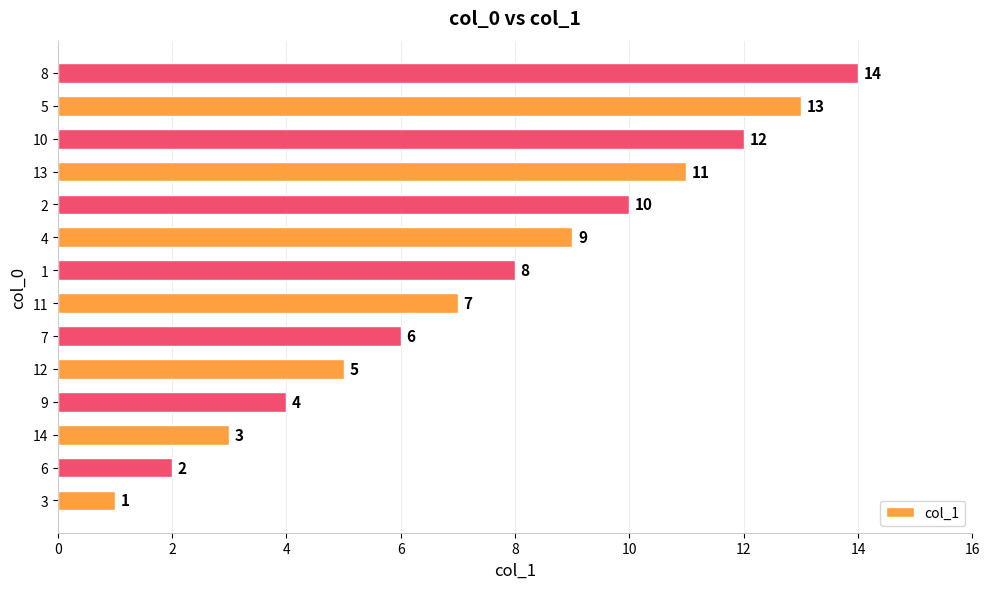

What is the change in value from 2 to 10?

+2